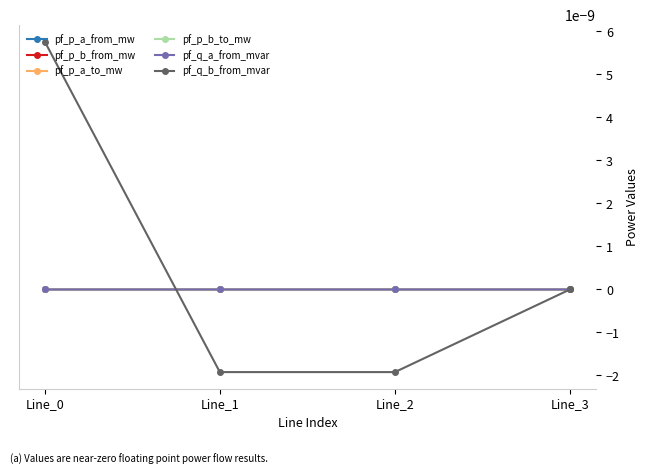

Where is pf_q_b_from_mvar nearest to the value 0?

Line_3